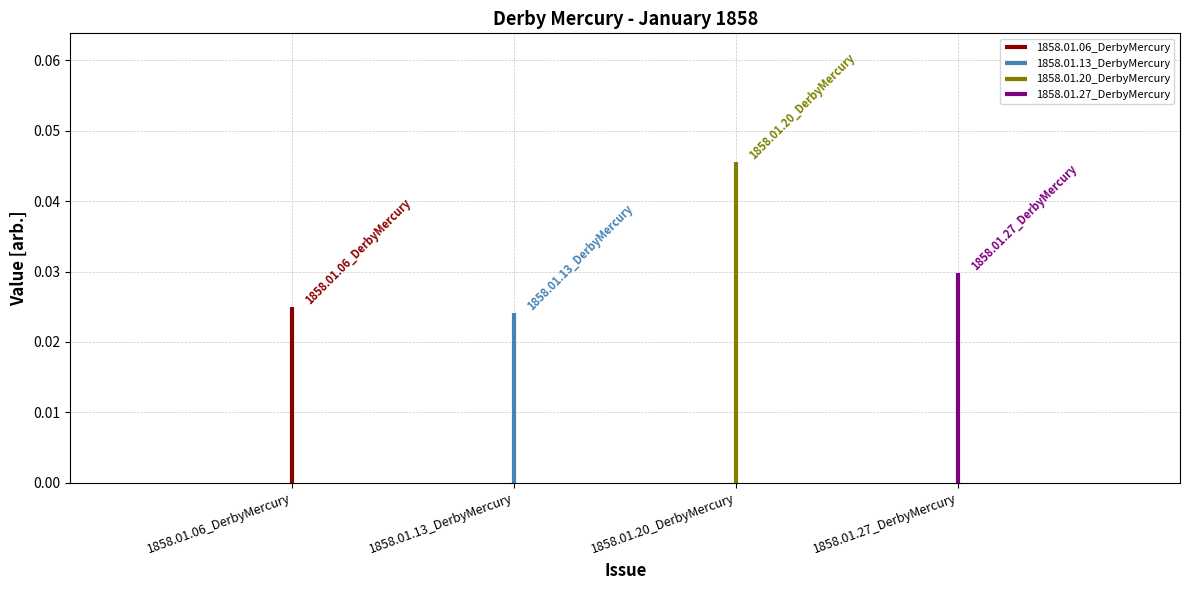

Rank the categories by value from lowest to highest.

1858.01.13_DerbyMercury, 1858.01.06_DerbyMercury, 1858.01.27_DerbyMercury, 1858.01.20_DerbyMercury